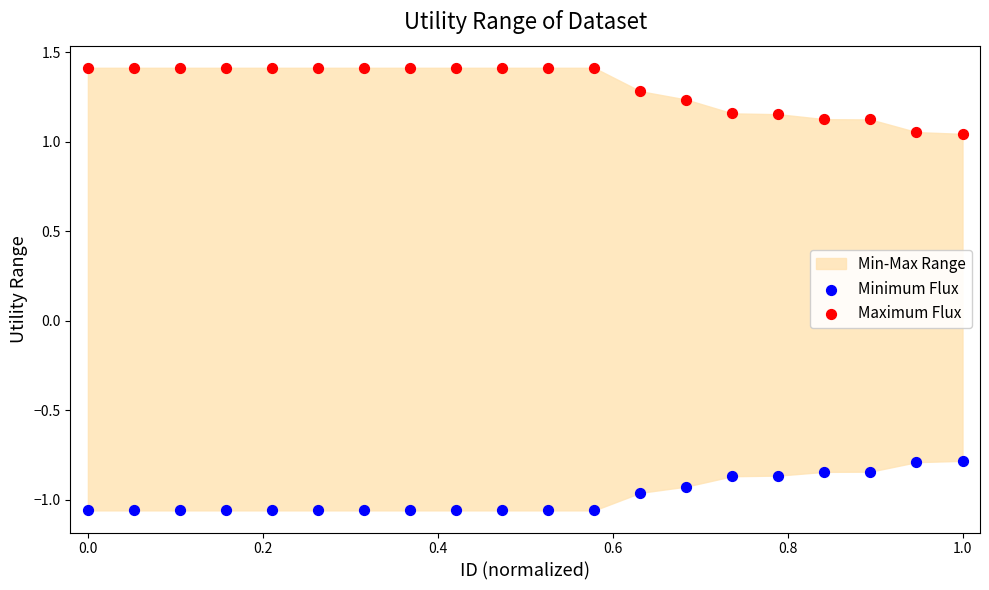

Which series contains the highest Y value?

Maximum Flux